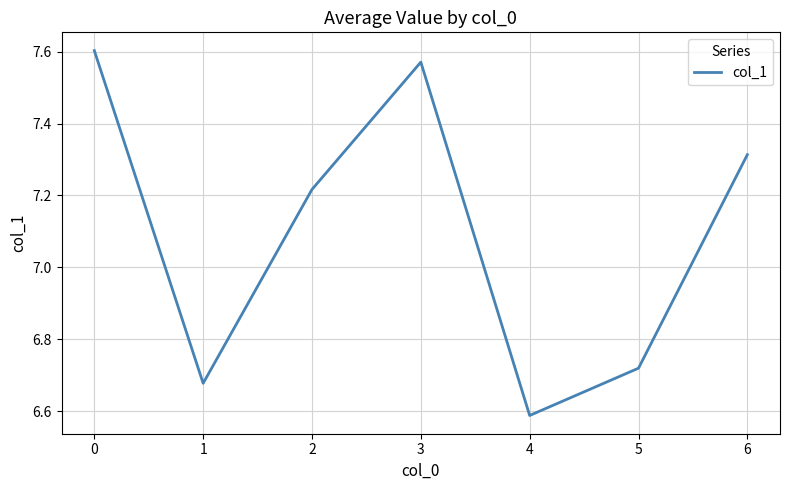

True or false: the data shows 9.1 at 4.

False